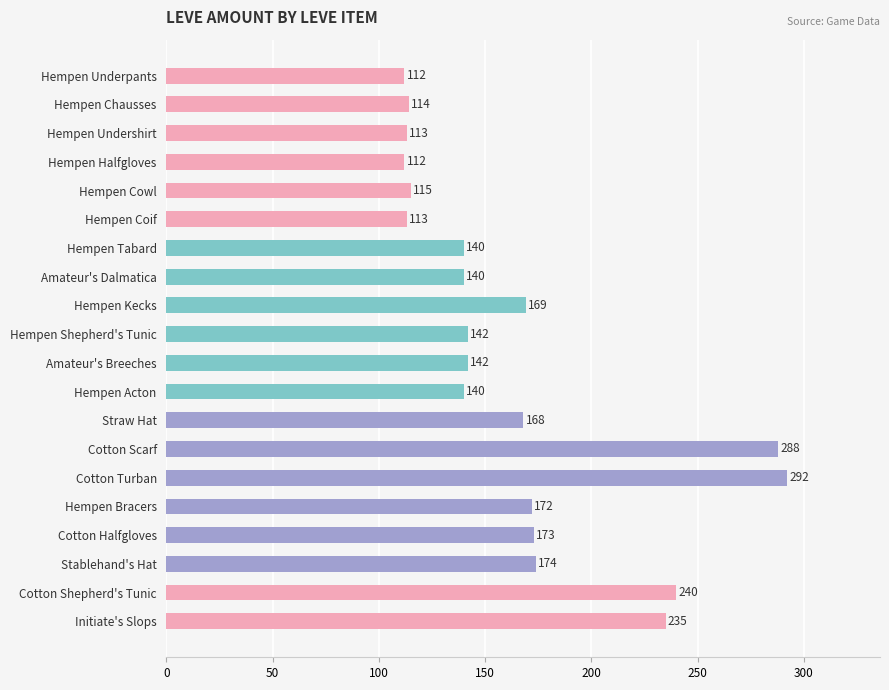

What is the difference between the second highest and second lowest values?

176